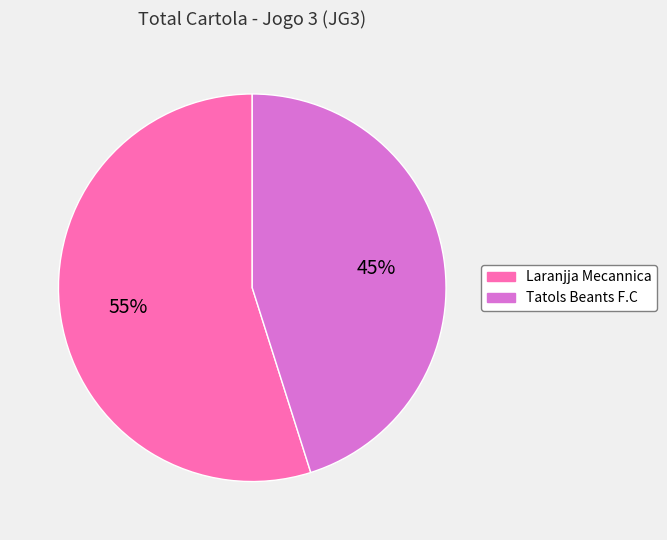

The Laranjja Mecannica slice represents 55% of the pie. True or false?

True